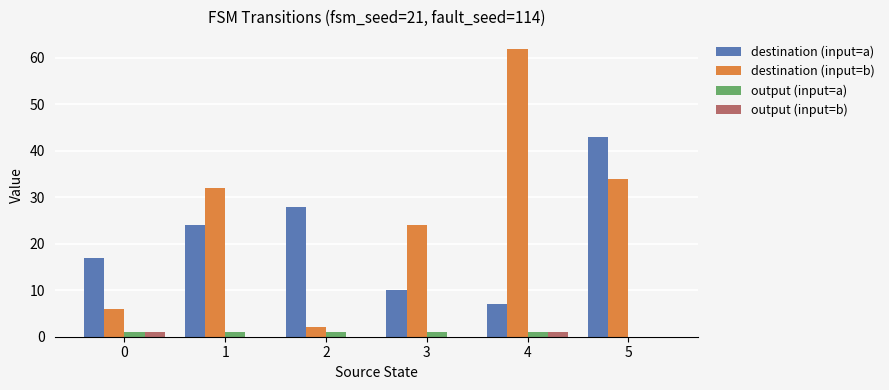

Is the value of output (input=a) at 2 greater than the value of destination (input=a) at 5?

No